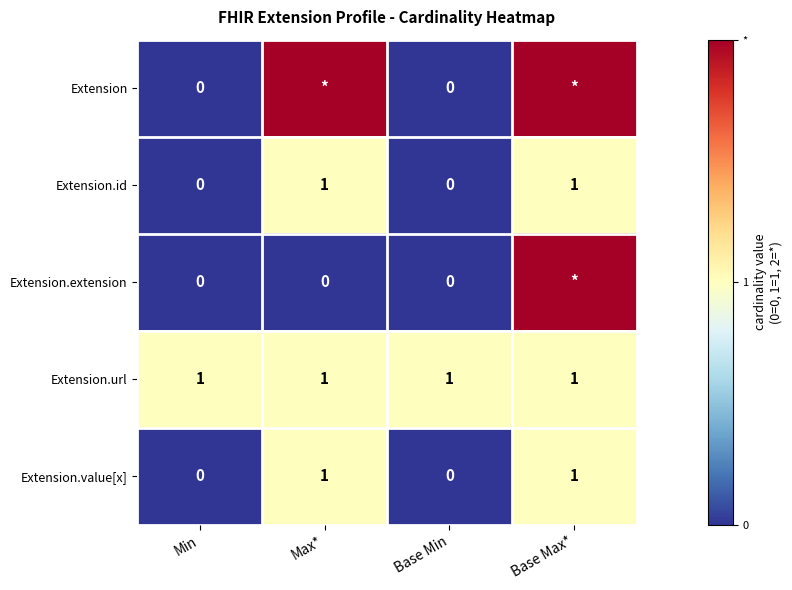

How many Extension.value[x] values are between 0 and 1?

4